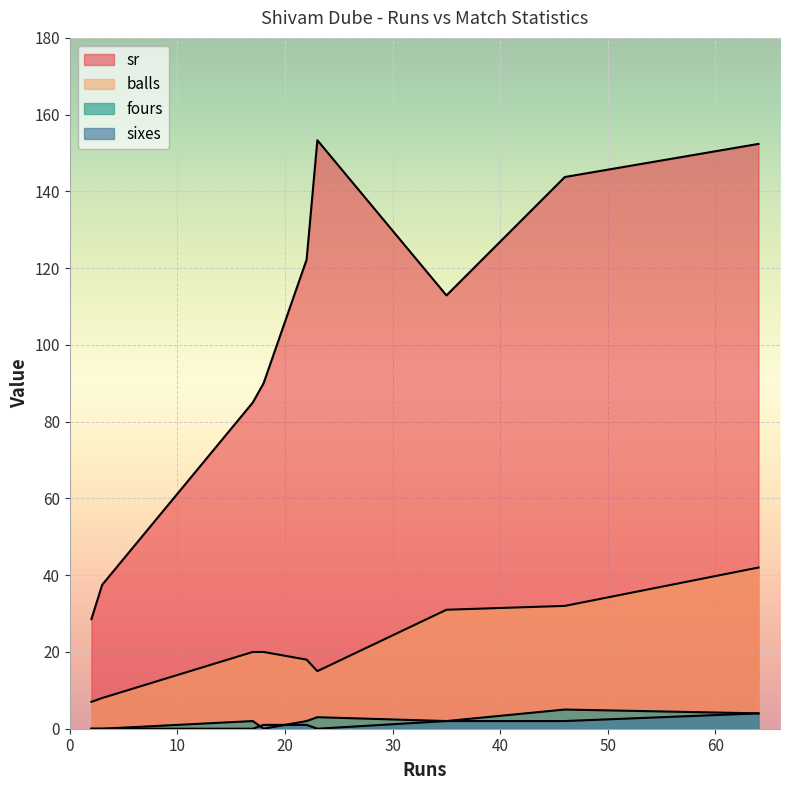

What is the value of the fours point at the 11th from the left?

3.0